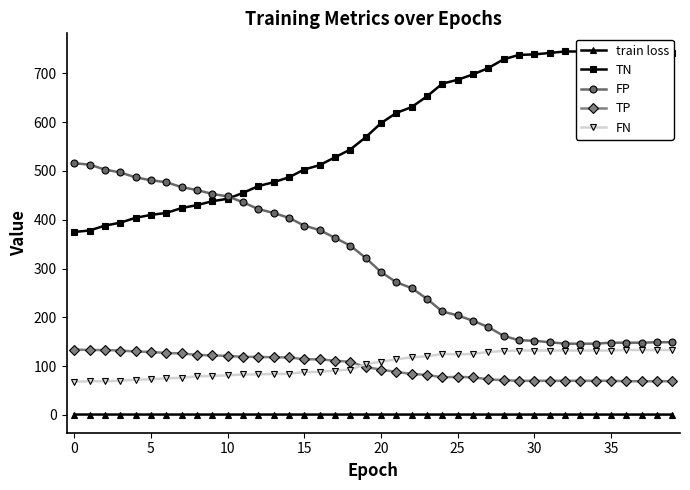

Reading left to right, list all the values displayed in this chart.

train loss: 0.7	0.7	0.7	0.7	0.7	0.7	0.7	0.7	0.7	0.7	0.7	0.7	0.7	0.7	0.7	0.7	0.7	0.7	0.7	0.7	0.7	0.7	0.7	0.7	0.7	0.7	0.7	0.7	0.7	0.7	0.7	0.7	0.7	0.7	0.7	0.7	0.7	0.7	0.7	0.7
TN: 375.0	378.0	388.0	394.0	404.0	410.0	414.0	424.0	430.0	438.0	443.0	455.0	469.0	477.0	487.0	503.0	512.0	528.0	544.0	569.0	598.0	619.0	631.0	653.0	679.0	687.0	698.0	711.0	729.0	738.0	739.0	742.0	745.0	745.0	745.0	743.0	743.0	743.0	742.0	742.0
FP: 516.0	513.0	503.0	497.0	487.0	481.0	477.0	467.0	461.0	453.0	448.0	436.0	422.0	414.0	404.0	388.0	379.0	363.0	347.0	322.0	293.0	272.0	260.0	238.0	212.0	204.0	193.0	180.0	162.0	153.0	152.0	149.0	146.0	146.0	146.0	148.0	148.0	148.0	149.0	149.0
TP: 134.0	133.0	133.0	132.0	130.0	129.0	127.0	126.0	123.0	122.0	121.0	119.0	119.0	118.0	118.0	114.0	114.0	111.0	109.0	98.0	93.0	88.0	84.0	82.0	77.0	78.0	77.0	73.0	71.0	70.0	70.0	70.0	70.0	70.0	70.0	70.0	69.0	69.0	69.0	69.0
FN: 68.0	69.0	69.0	70.0	72.0	73.0	75.0	76.0	79.0	80.0	81.0	83.0	83.0	84.0	84.0	88.0	88.0	91.0	93.0	104.0	109.0	114.0	118.0	120.0	125.0	124.0	125.0	129.0	131.0	132.0	132.0	132.0	132.0	132.0	132.0	132.0	133.0	133.0	133.0	133.0